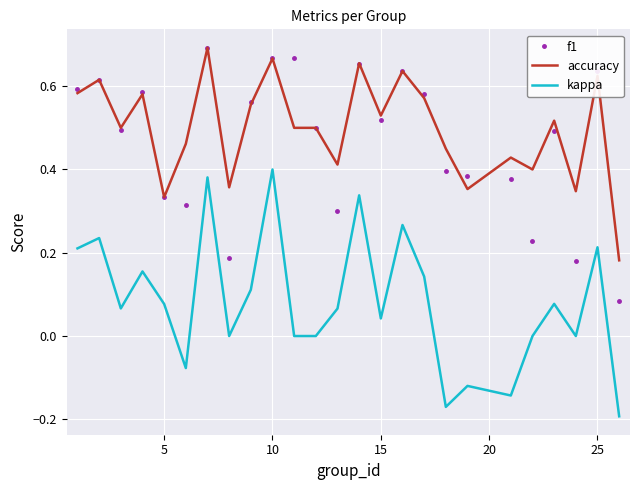

True or false: kappa and f1 intersect in this chart.

False